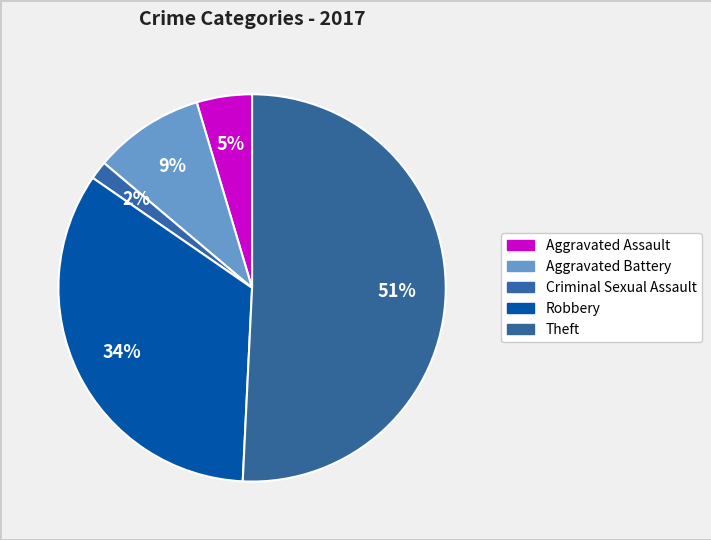

Count the number of slices in the pie.

5